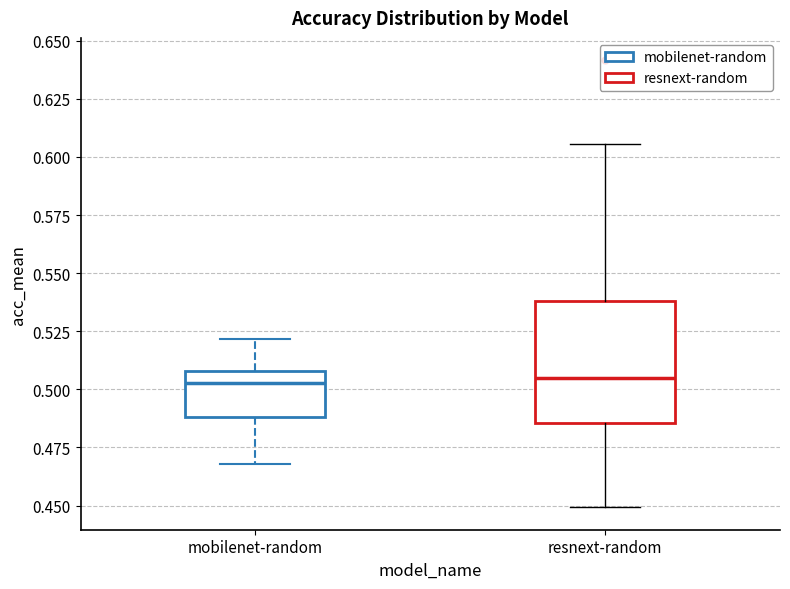

Reading left to right, read every box against the y-axis: the position of its median line, the range the box covers, and the ends of its whiskers. The values are not printed on the chart, so give them approximately, as read against the axis.

mobilenet-random: median 0.505, box 0.490 to 0.510, whiskers 0.470 to 0.520
resnext-random: median 0.505, box 0.485 to 0.540, whiskers 0.450 to 0.605